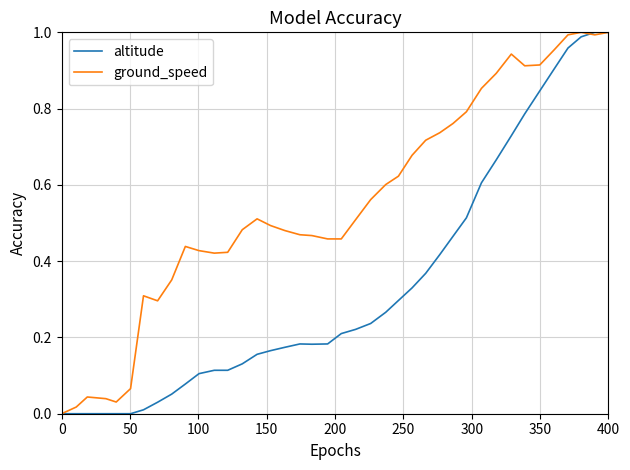

Which series has the largest total across all categories?

ground_speed